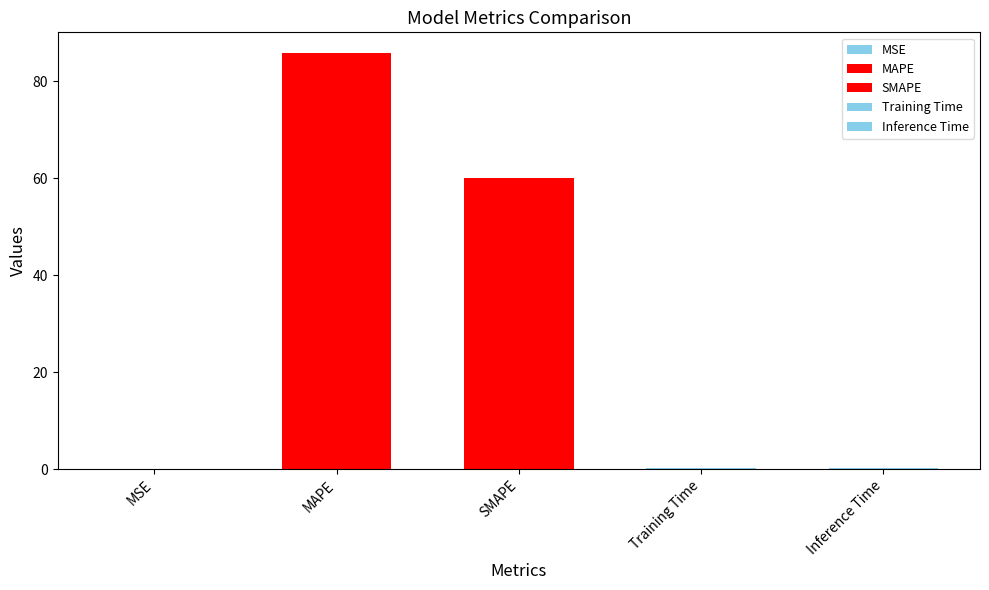

What is the difference between the maximum and minimum values?

85.7